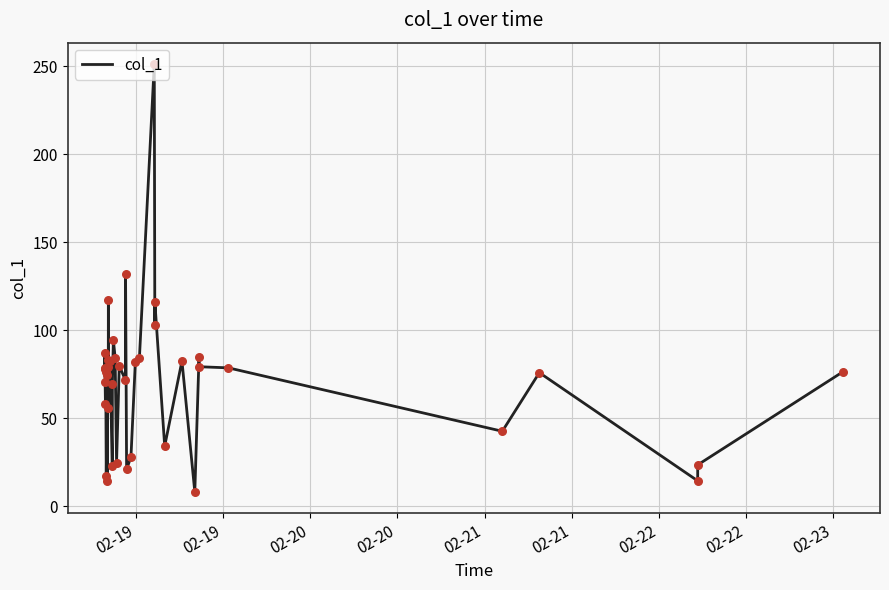

What is the difference between the maximum and minimum values?

243.3